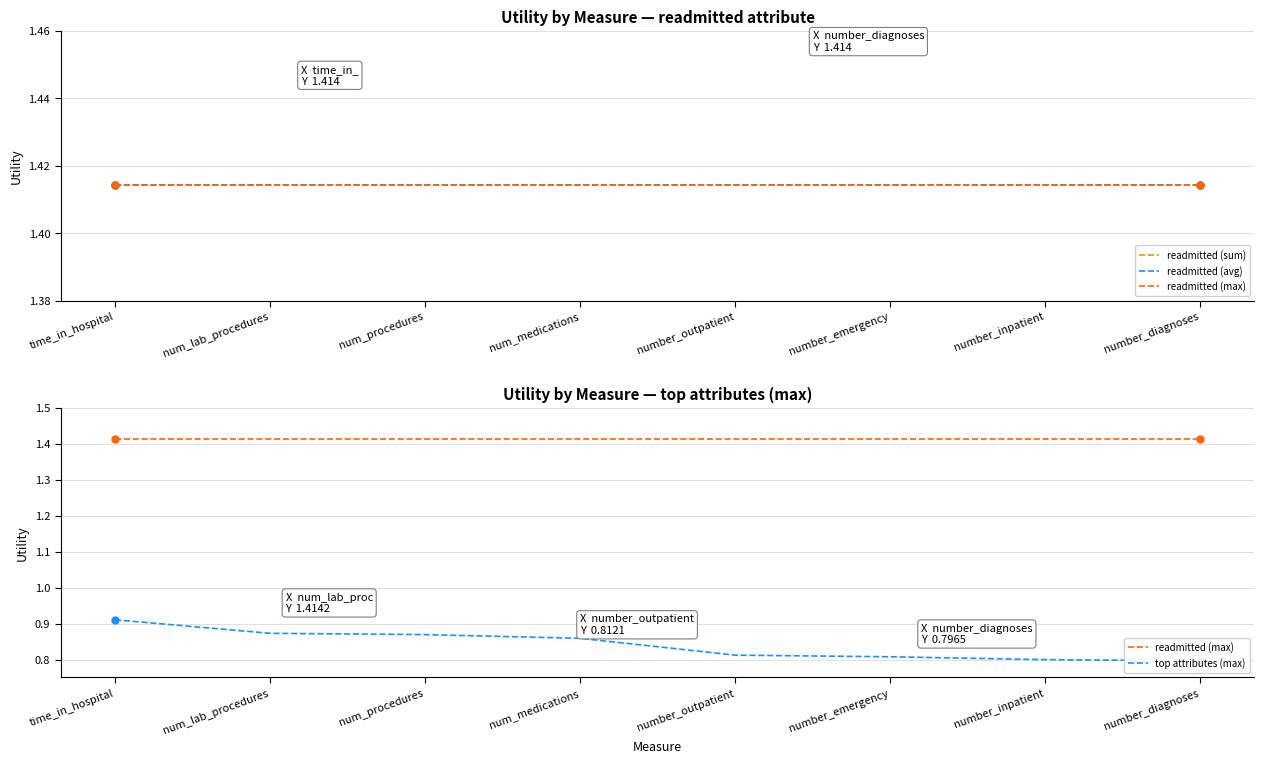

How many lines are shown in the chart?

4